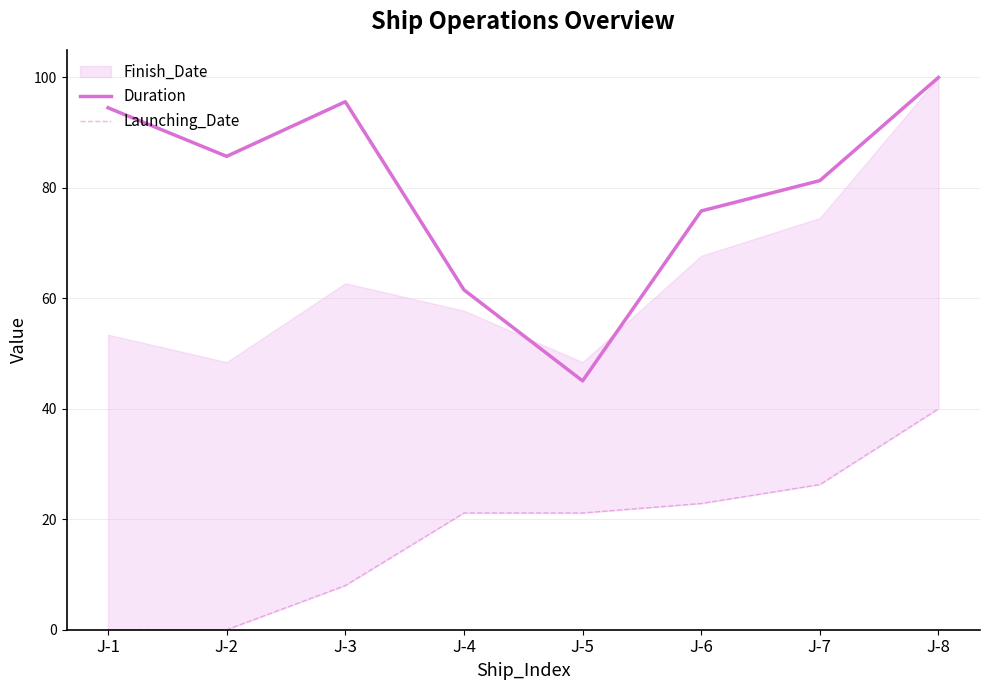

Count the number of categories in the chart.

8